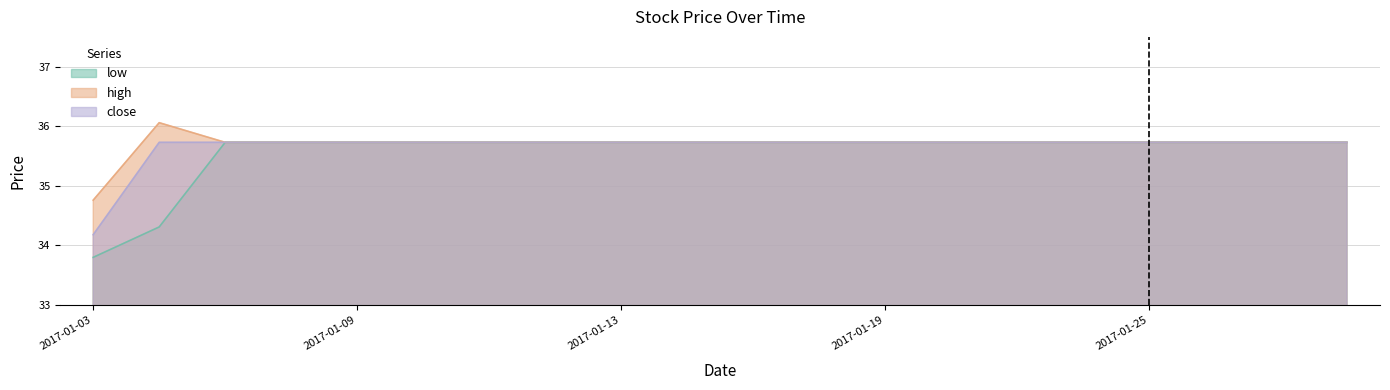

How many lines are shown in the chart?

3